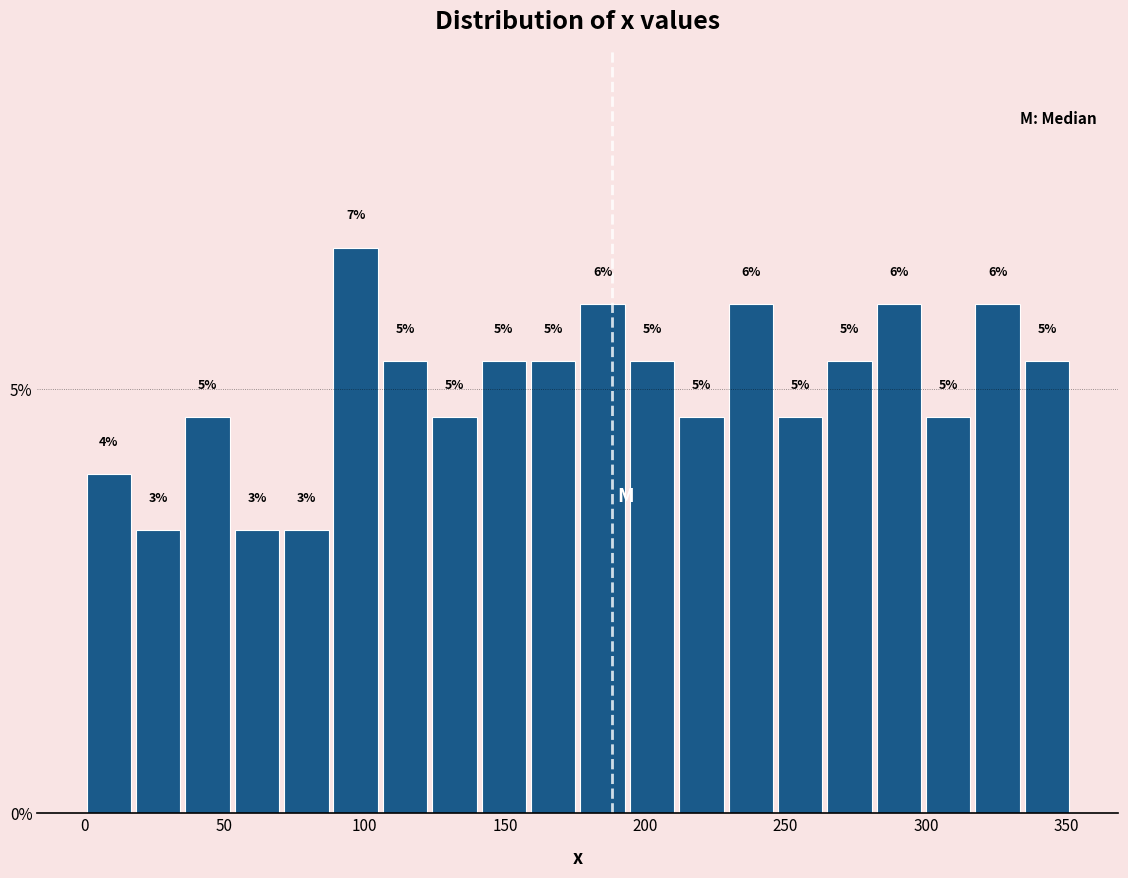

Around what value on the x-axis is the tallest bar? Give the approximate position of its centre, as read against the axis.

95